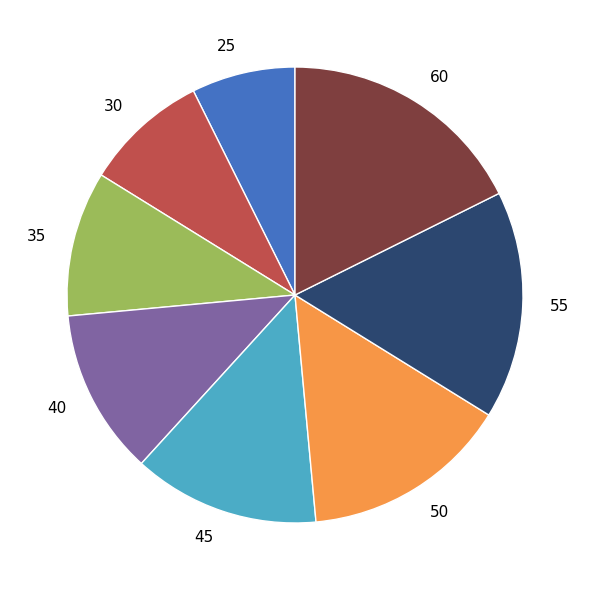

The 60 slice represents 18% of the pie. True or false?

True